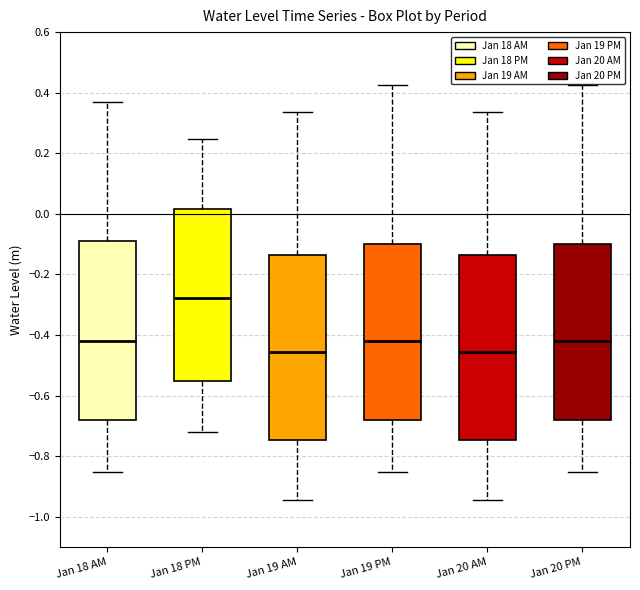

Where does the upper whisker of the box for Jan 19 AM end on the y-axis? The values are not printed on the chart, so give them approximately, as read against the axis.

0.34